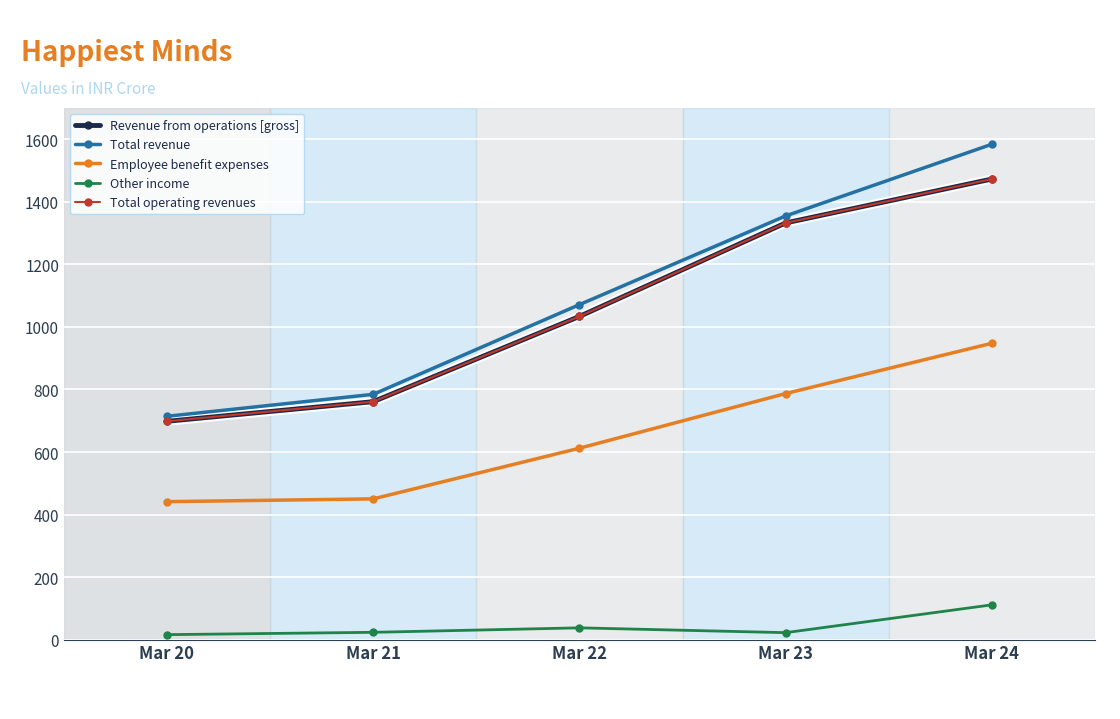

Rank the series by their maximum value, from lowest to highest.

Other income, Employee benefit expenses, Revenue from operations [gross], Total operating revenues, Total revenue